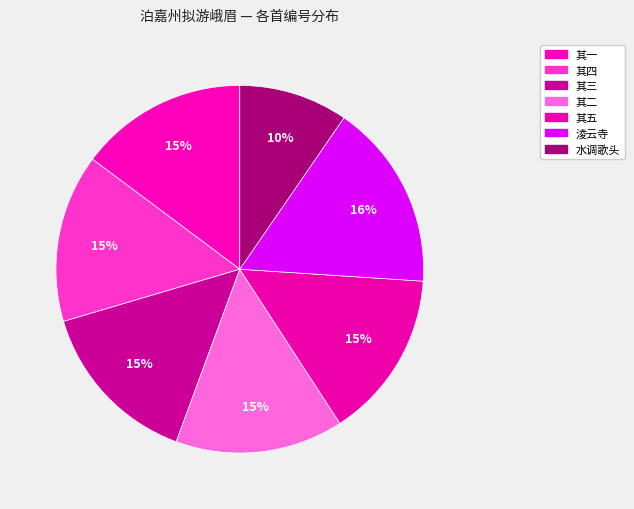

How many slices are in this pie chart?

7